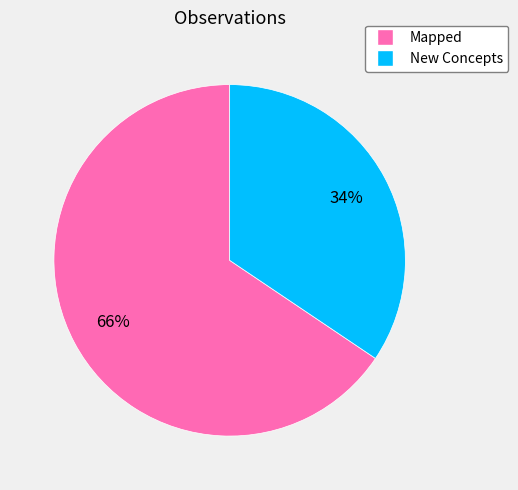

Which slice is the smallest?

New Concepts